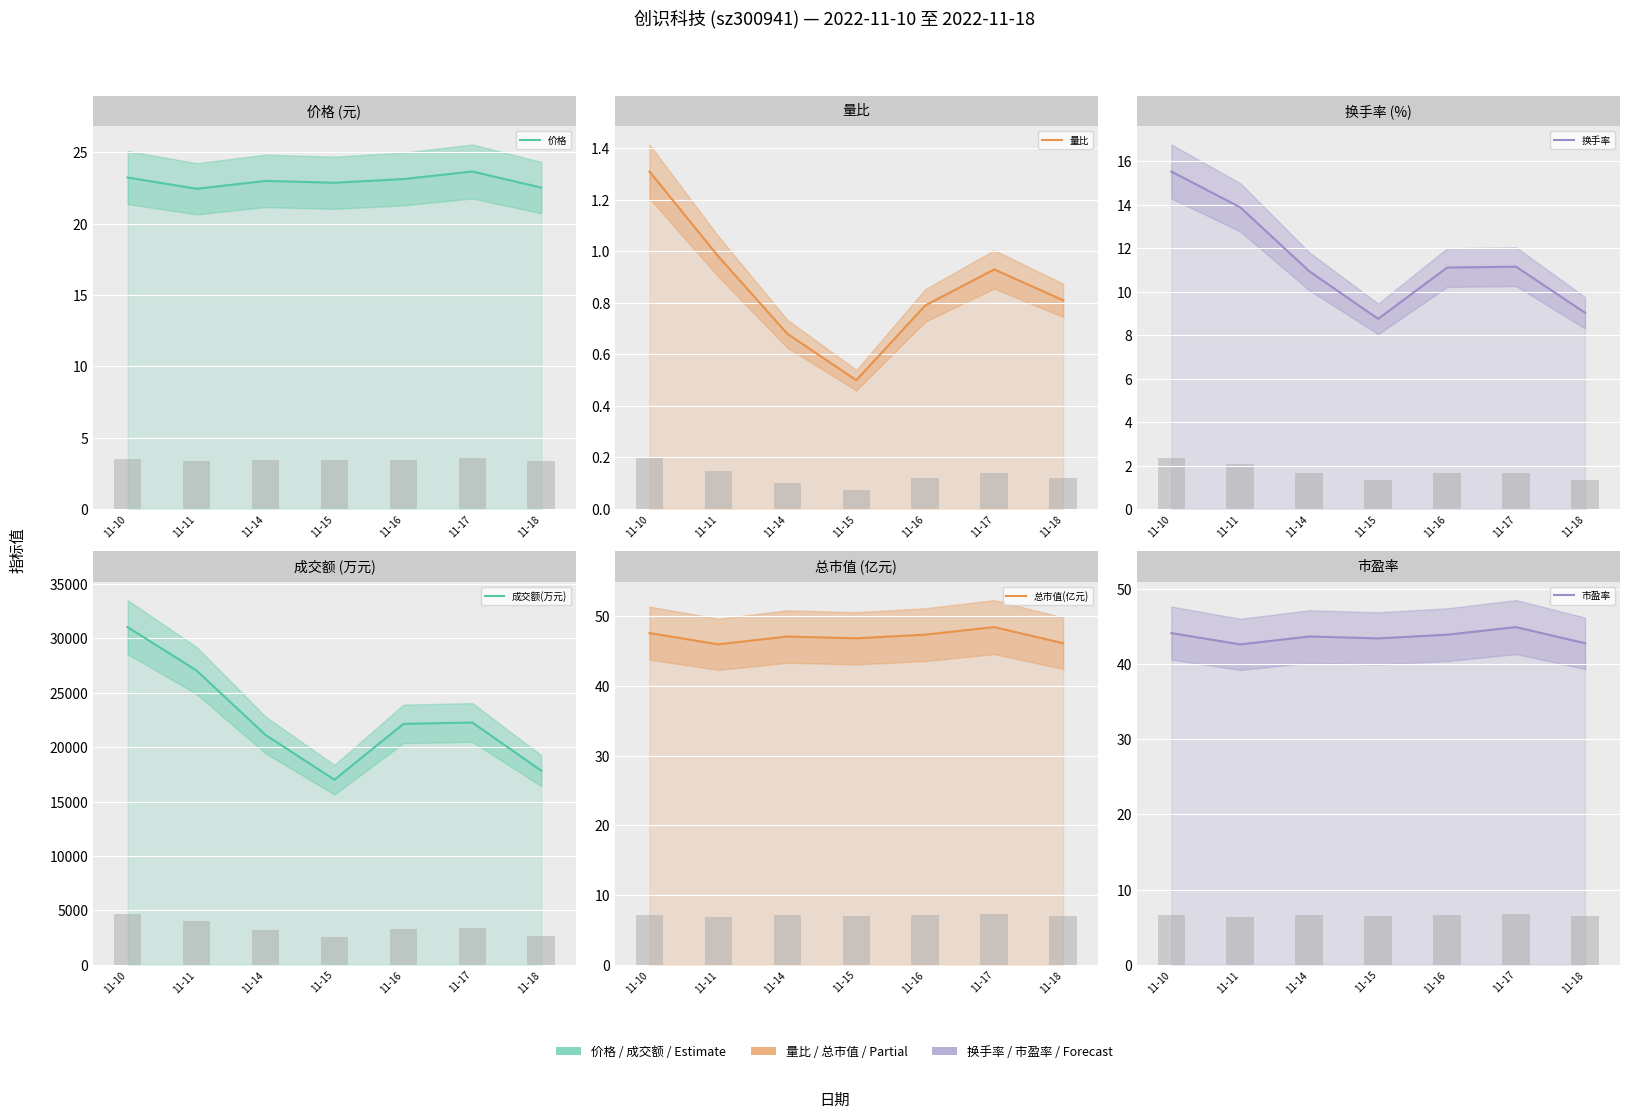

What is the sum of the 量比 values at 11-14 and 11-18?

1.5